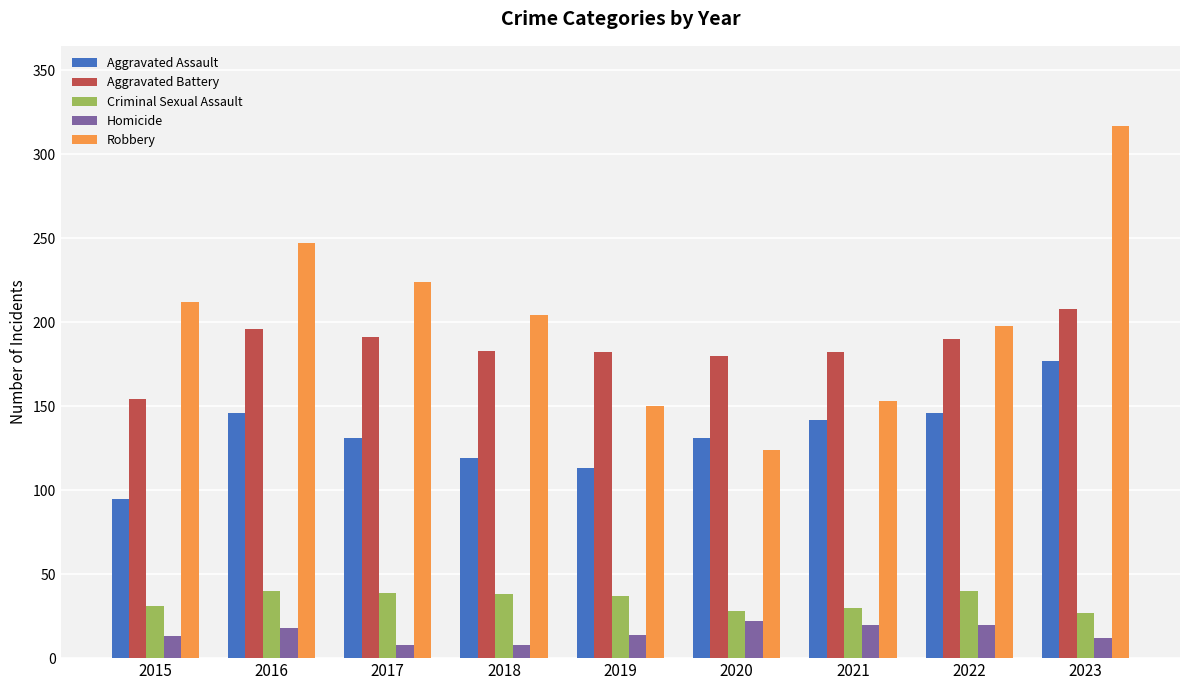

True or false: Aggravated Battery has a value of 255 at 2018.

False